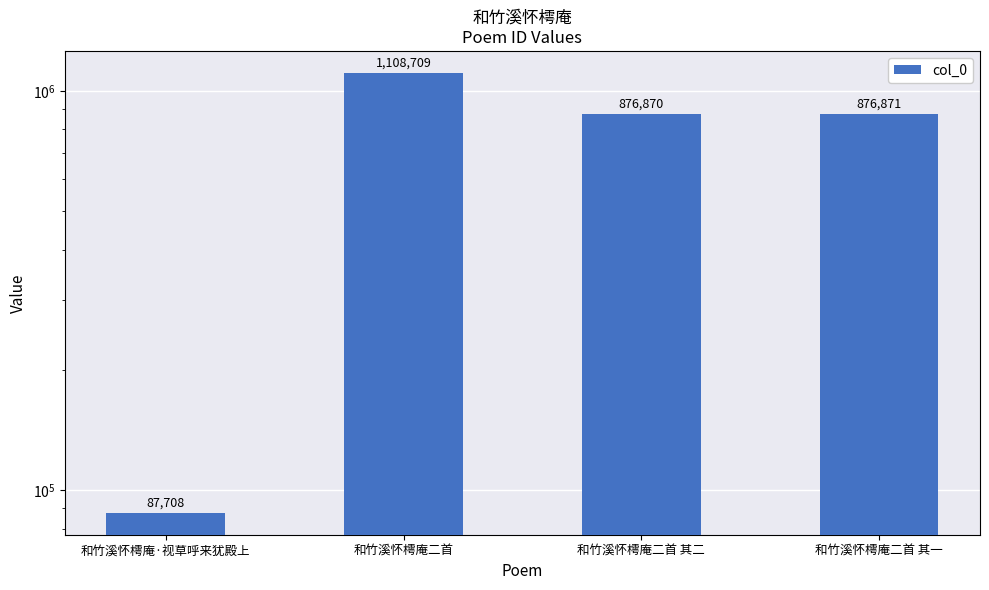

What is the label of the 3rd bar from the left?

和竹溪怀樗庵二首 其二